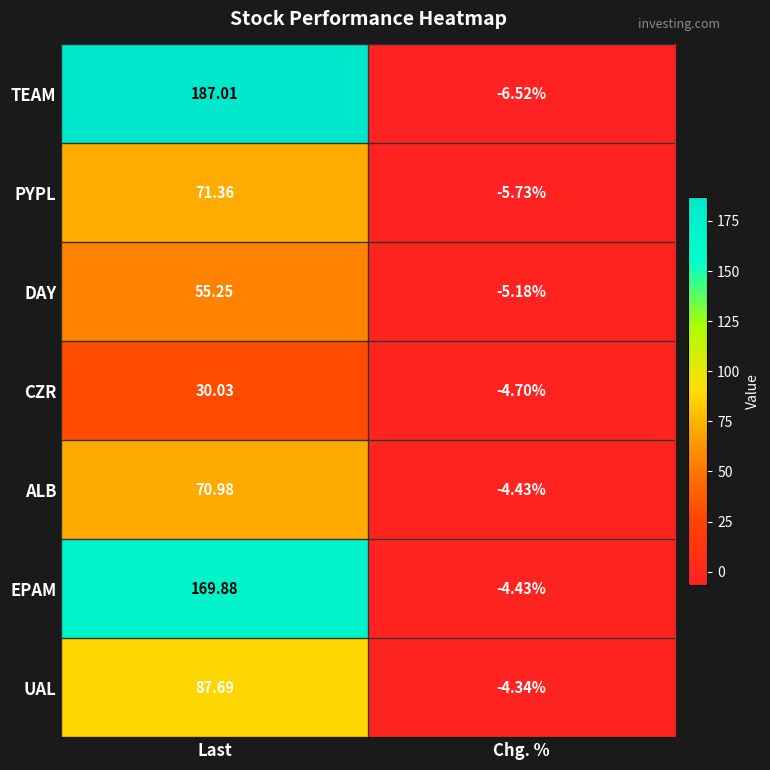

Which series has the largest total across all categories?

TEAM